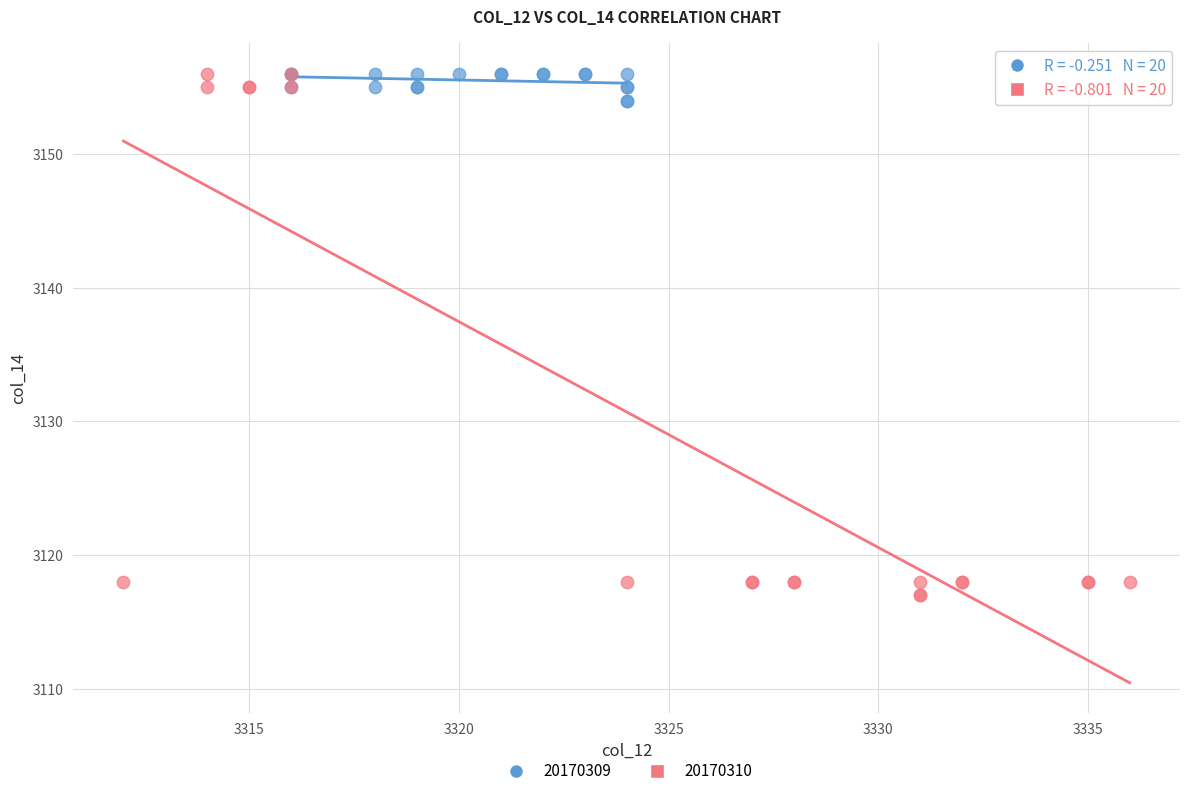

Which series has the largest Y range (max minus min)?

20170310